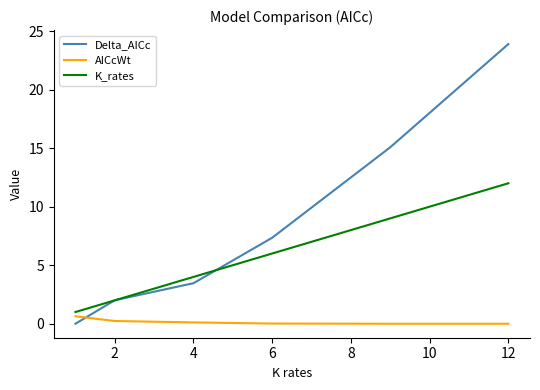

Which series has the widest spread of values?

Delta_AICc